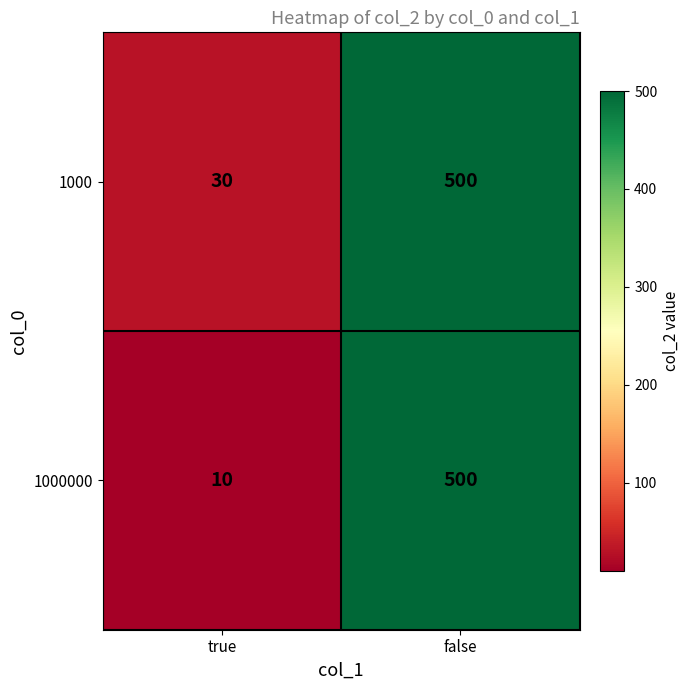

True or false: 1000 has a value of 500 at false.

True